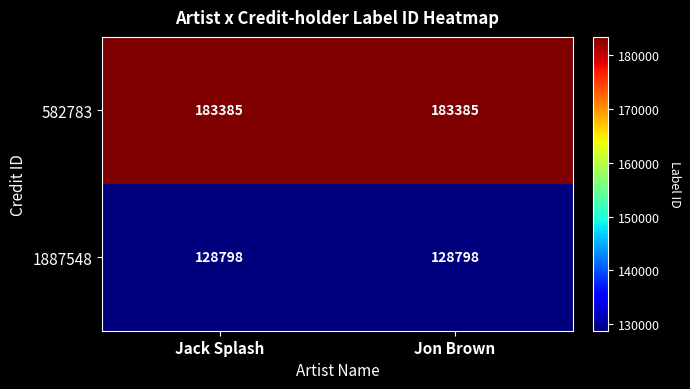

Which series has the largest total across all categories?

582783